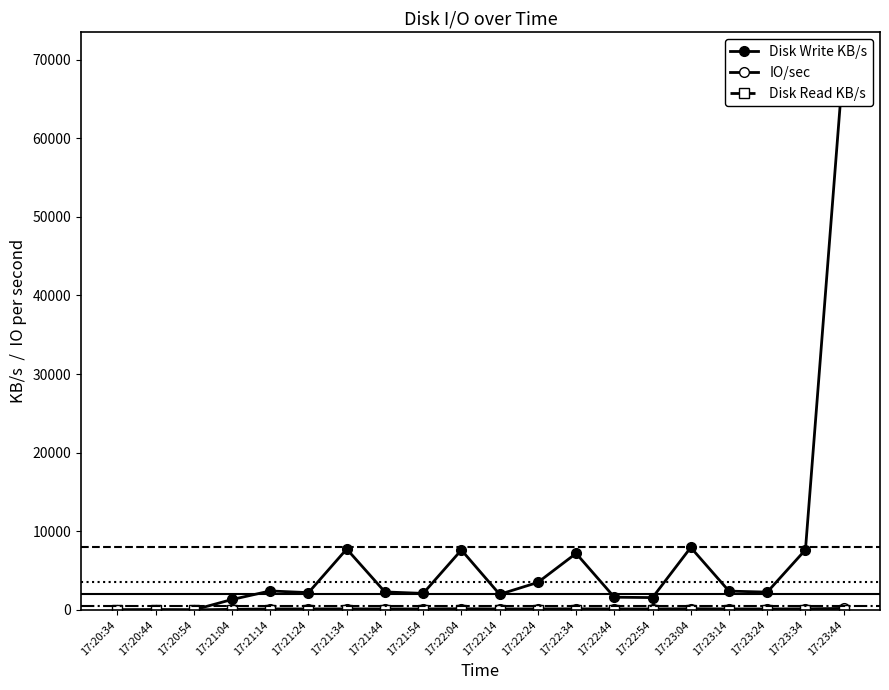

True or false: Disk Write KB/s and Disk Read KB/s cross at least once.

False